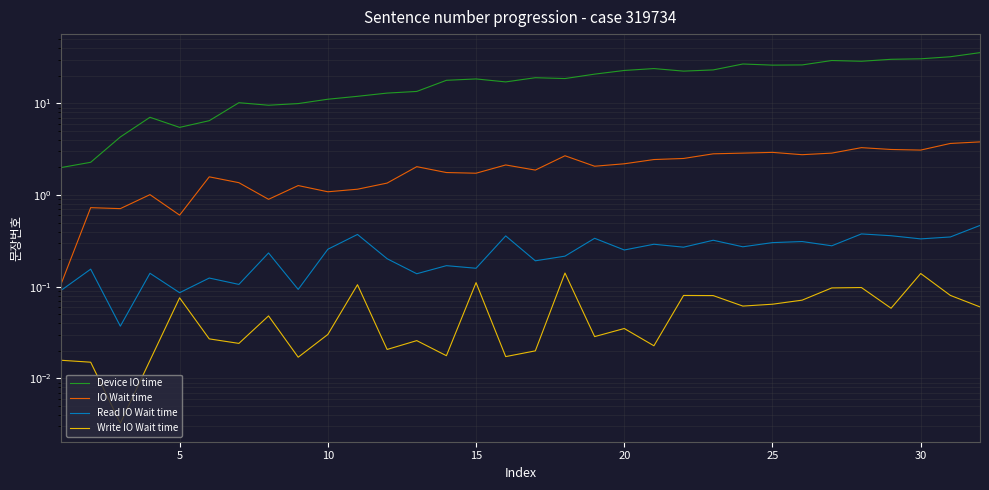

How many interior local valleys does the Device IO time series have?

7